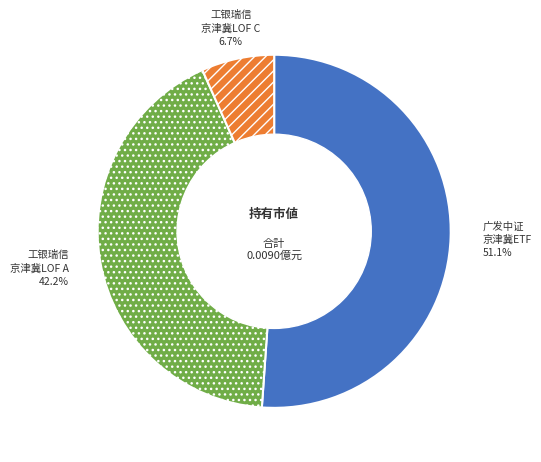

Which category has the smallest portion of the pie?

工银瑞信 京津冀LOF C